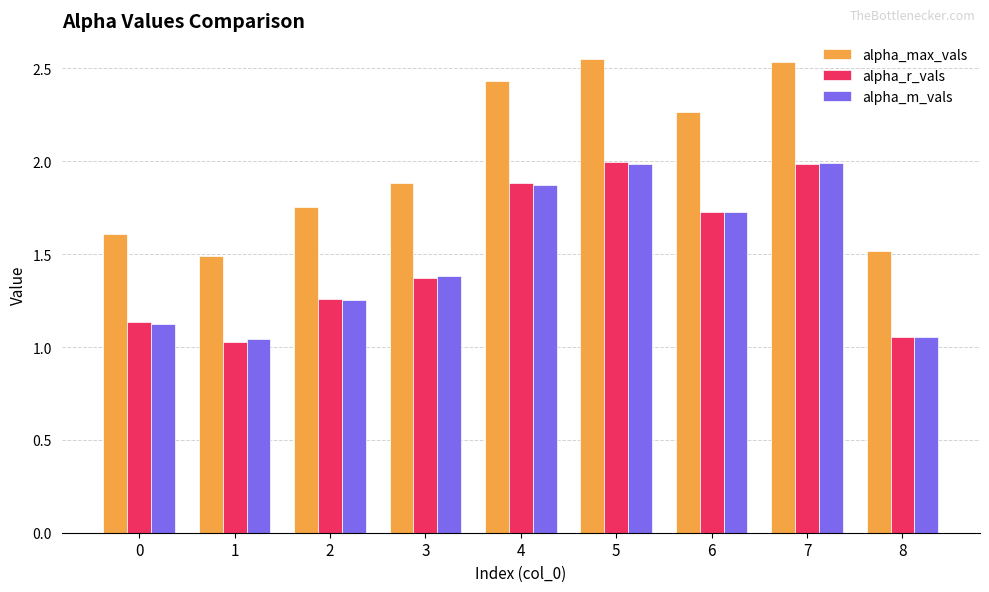

The alpha_r_vals series shows 1.9 at 4. True or false?

True